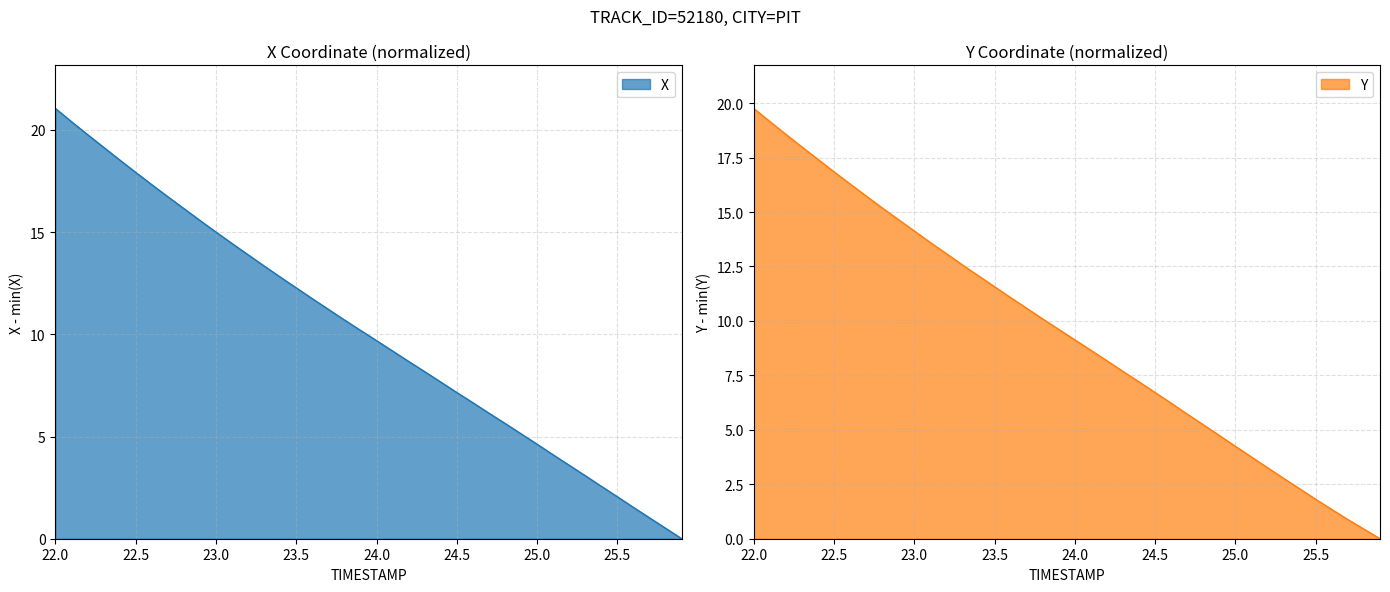

What is the difference between the Y values at 22.7 and 25.9?

15.7